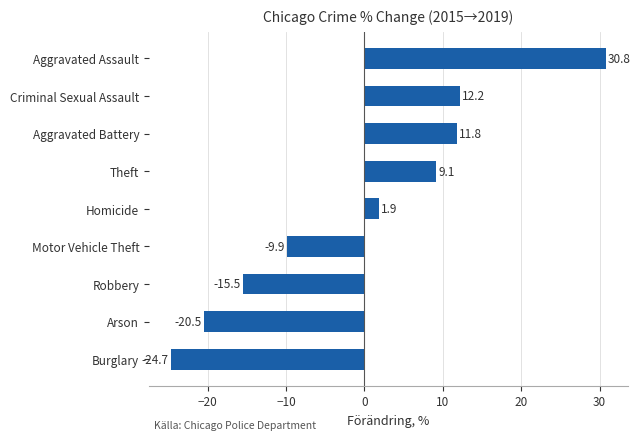

Is it true that the value at Robbery is -15.5?

True